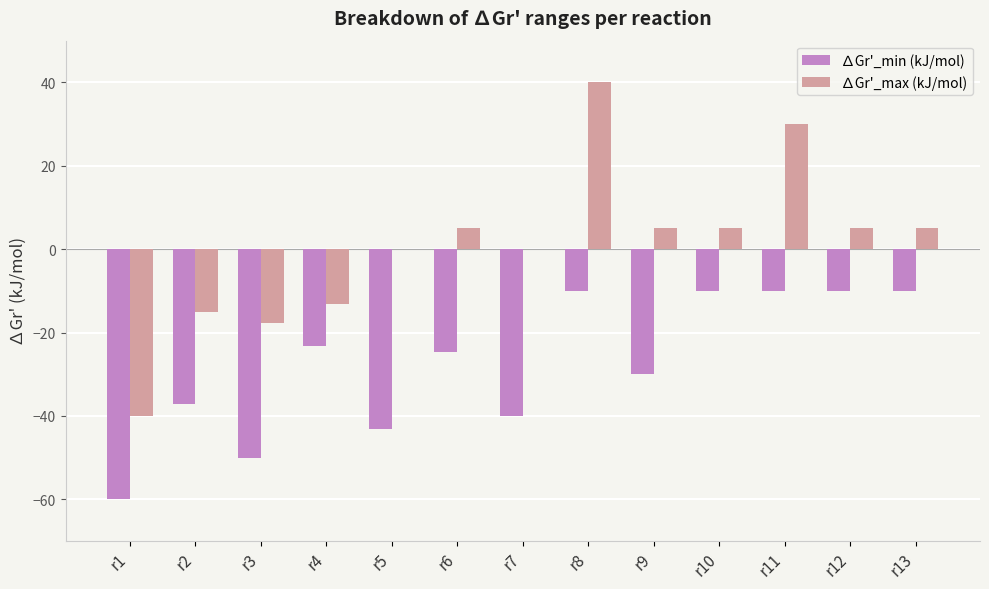

The value of ∆Gr'_max (kJ/mol) at r7 is 0.0. True or false?

True